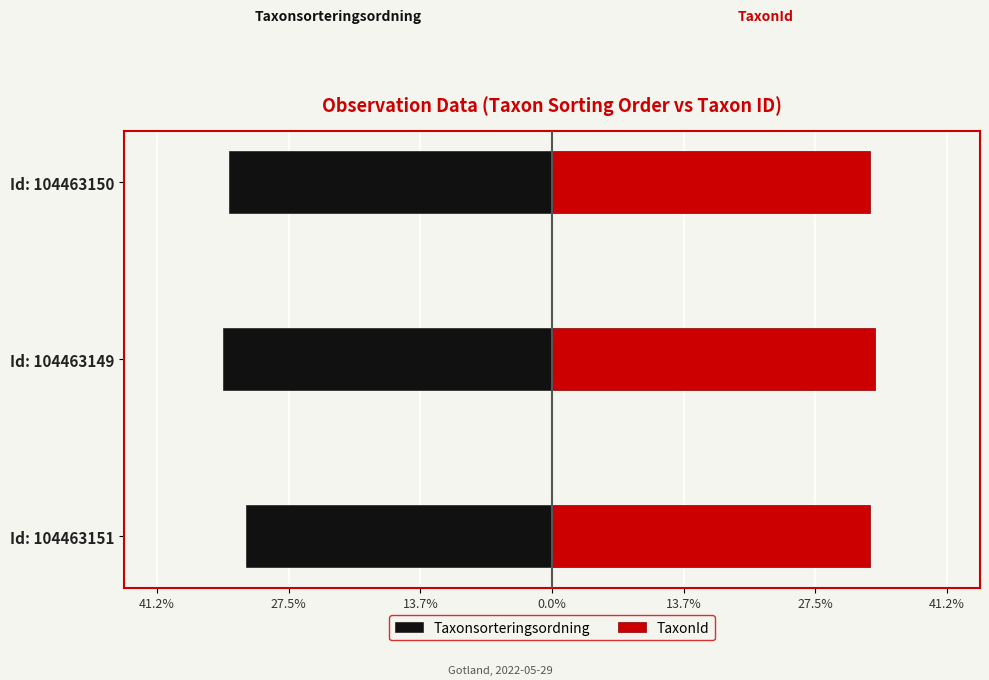

What is the difference between the maximum and minimum values in the TaxonId series?

0.5